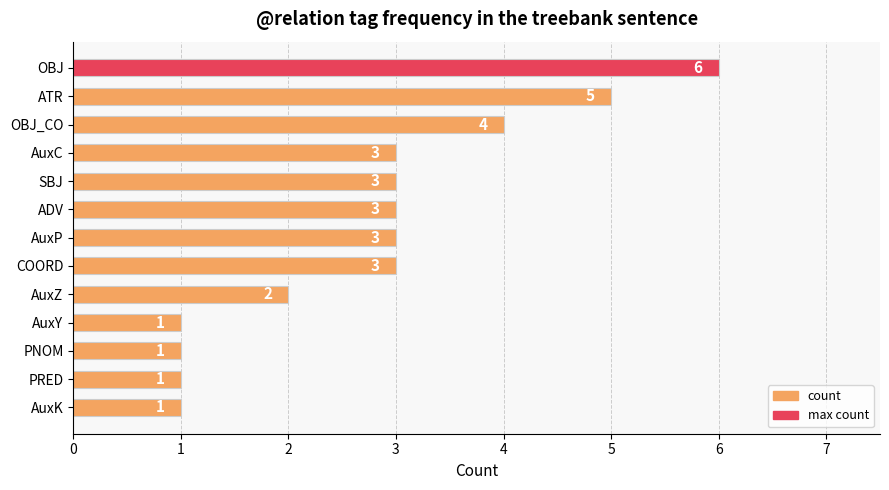

What is the average value?

3